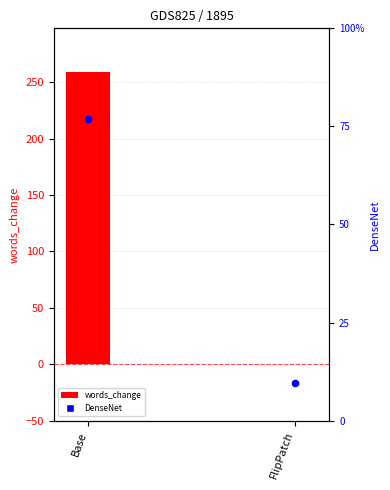

Which series has the largest total across all categories?

words_change